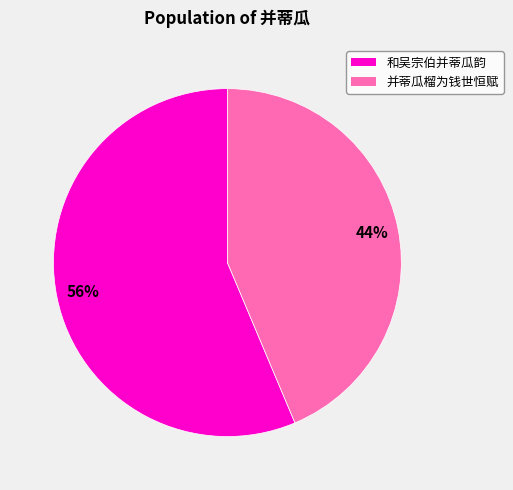

What is the ratio of the value at 并蒂瓜榴为钱世恒赋 to the value at 和吴宗伯并蒂瓜韵?

0.8